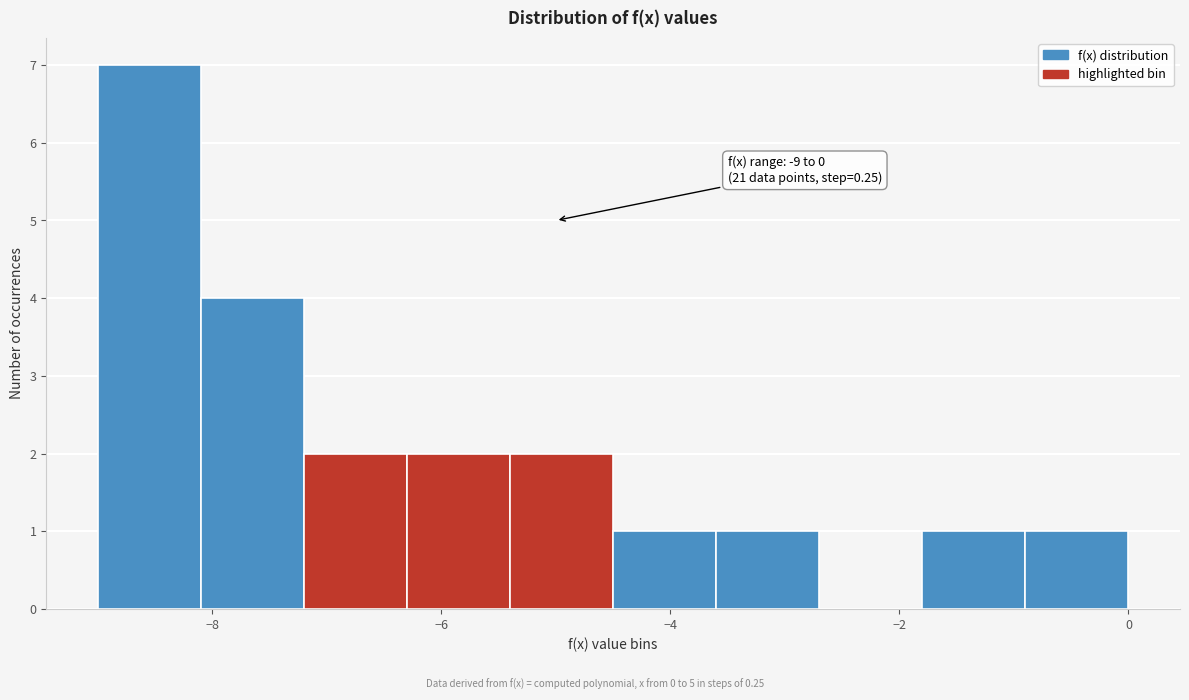

Which range on the x-axis has the tallest bar?

-9.0 to -8.1